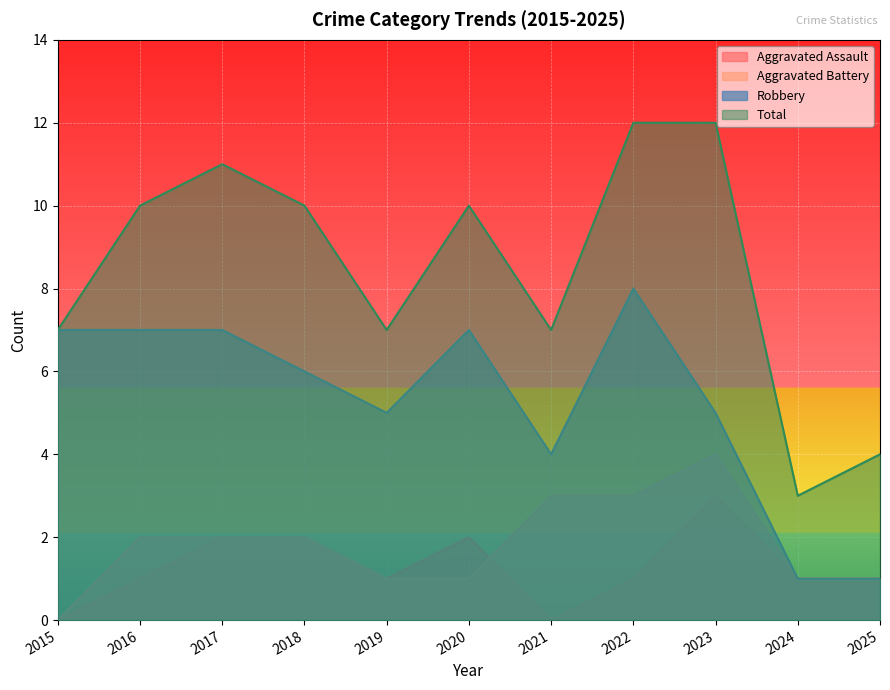

The Total series shows 14 at 2017. True or false?

False